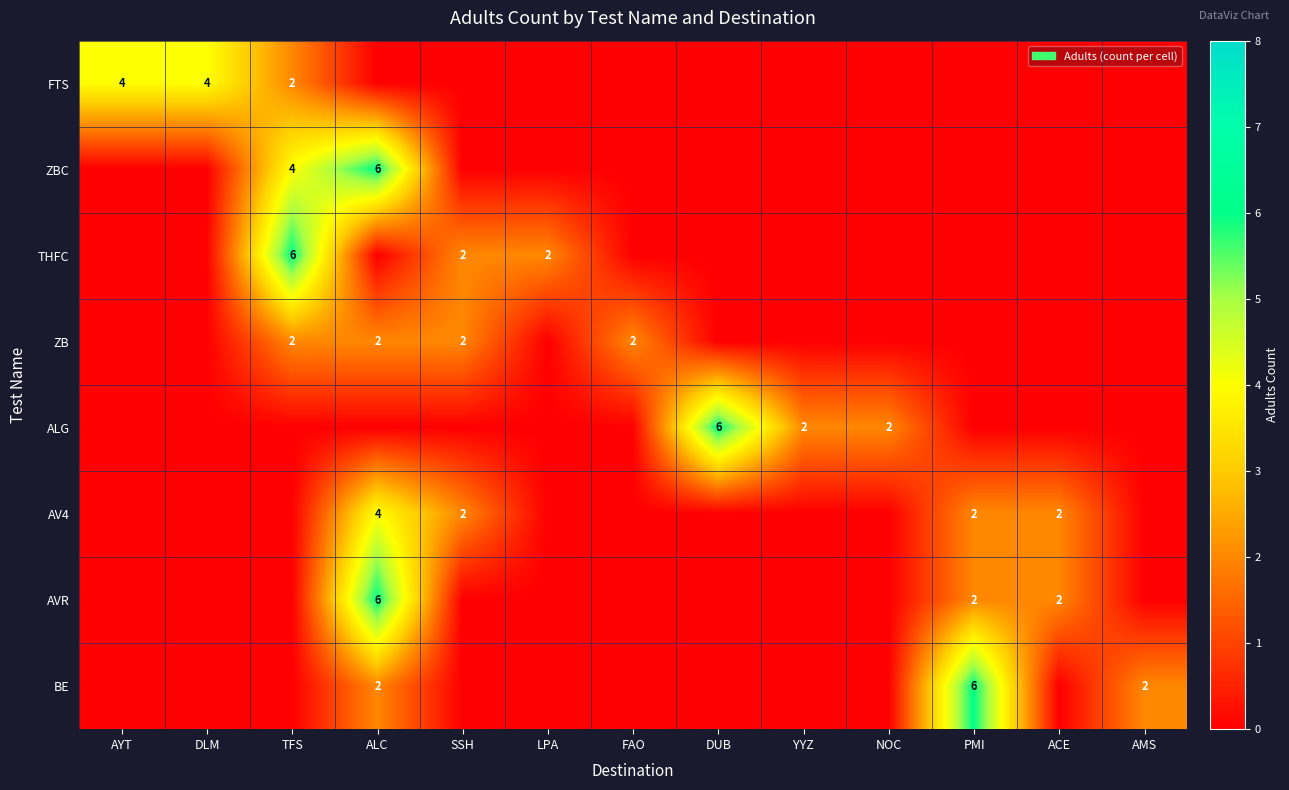

True or false: ALG has a value of 2 at YYZ.

True